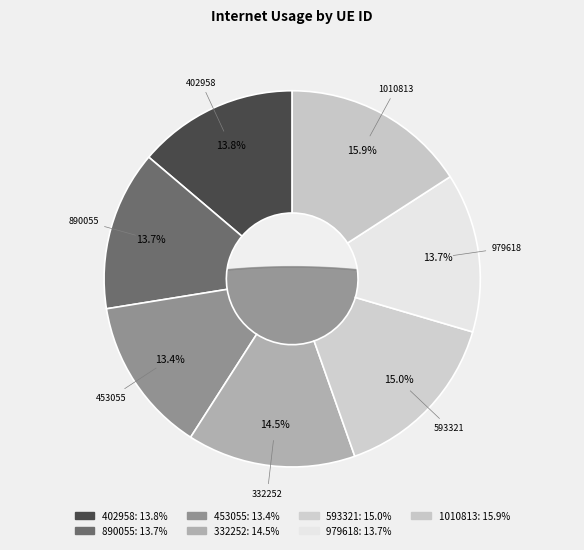

What is the smallest slice in the pie chart?

453055